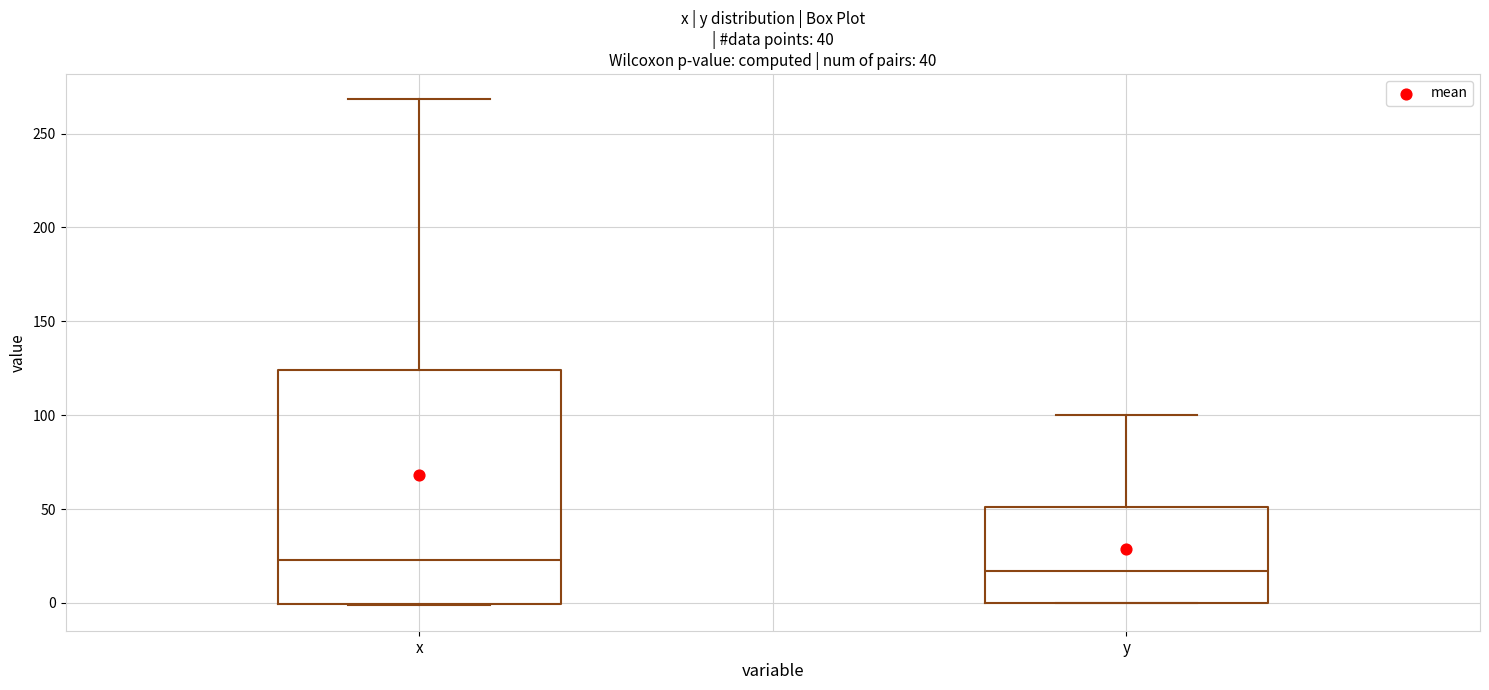

Which box's median line is the lowest?

y